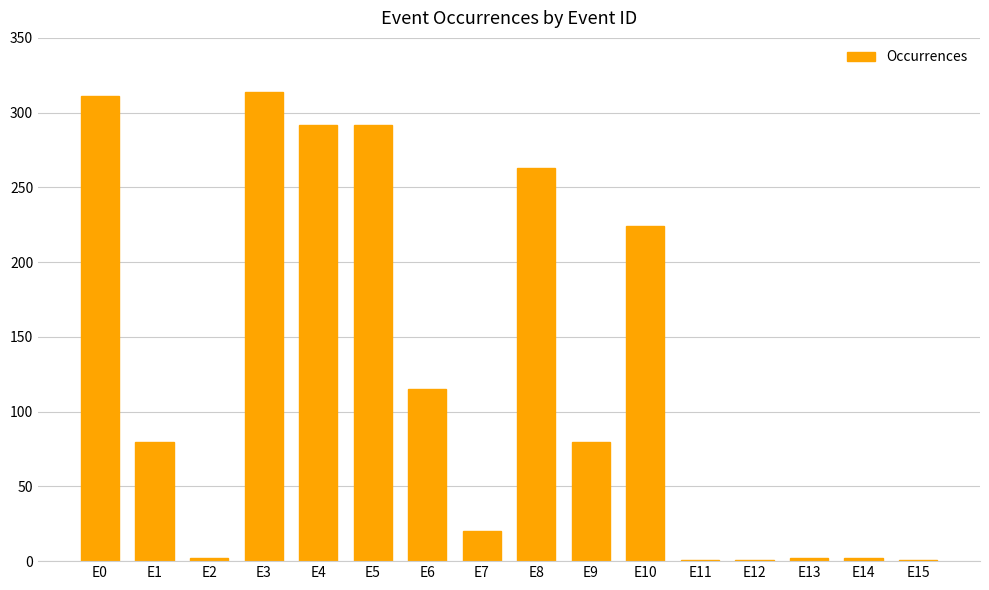

What is the maximum value shown in the chart?

314